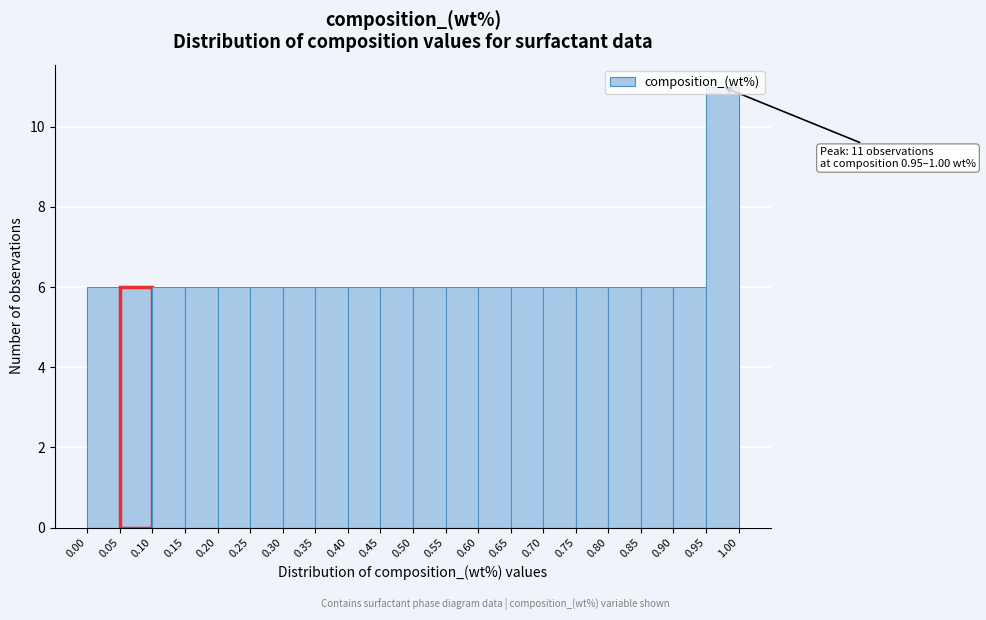

Over which range of the x-axis is the bar tallest?

0.95 to 1.00